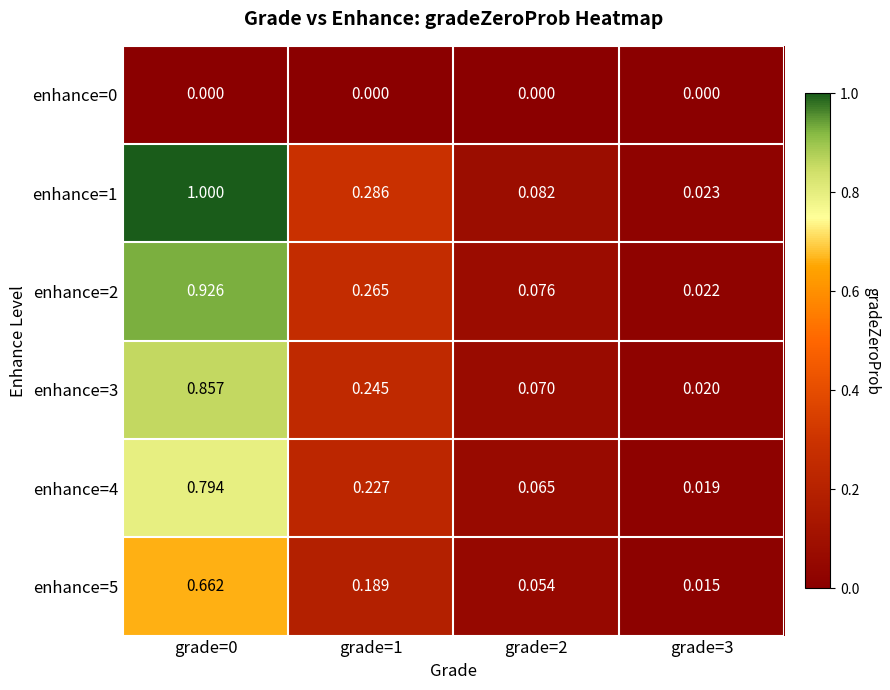

Is the value of enhance=5 at grade=2 greater than the value of enhance=0 at grade=0?

Yes